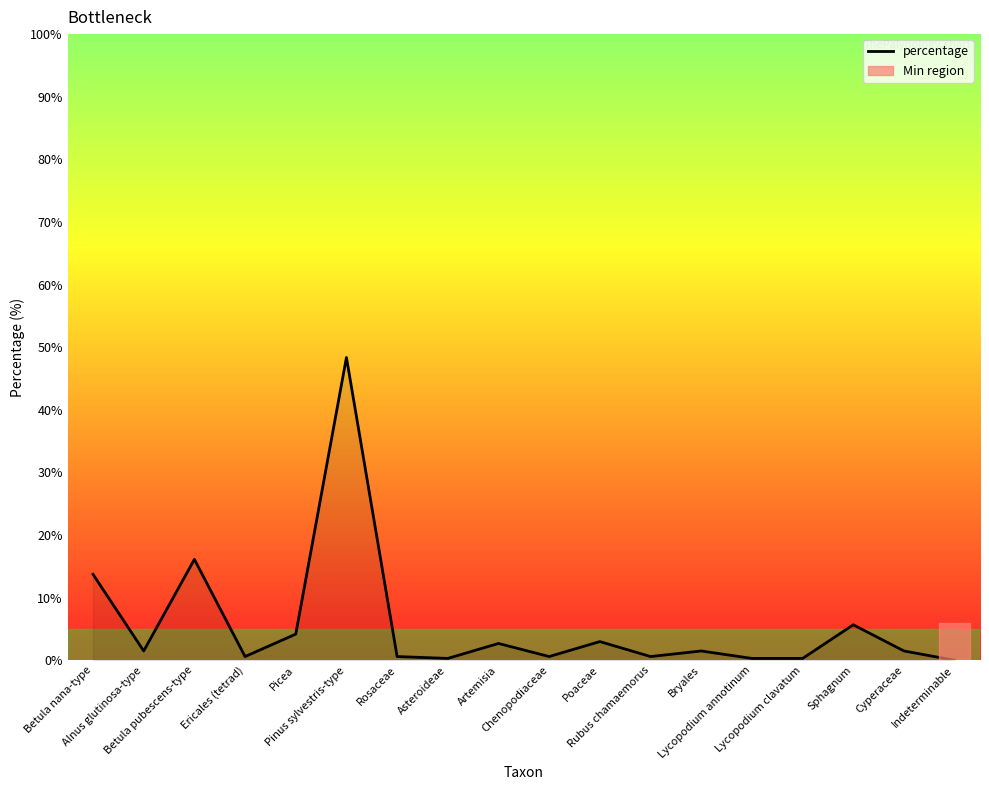

What is the change in value from Artemisia to Sphagnum?

+3.0